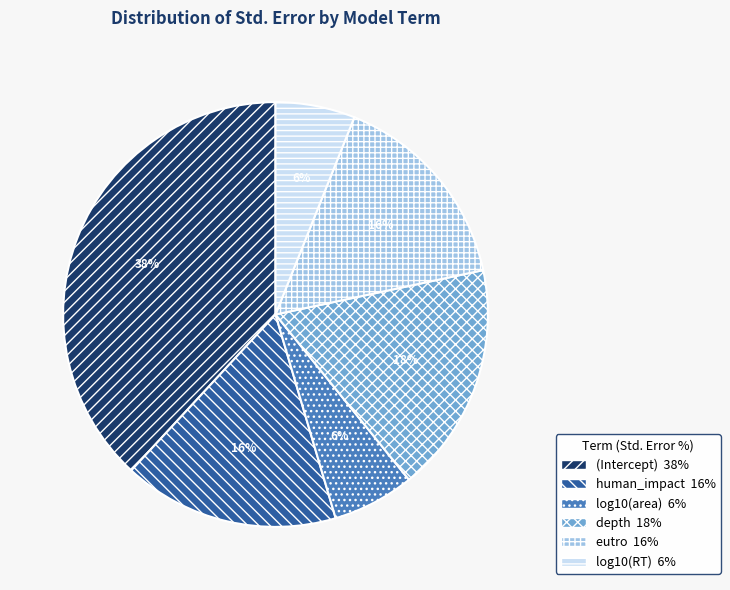

True or false: log10(area) accounts for 21% of the total.

False